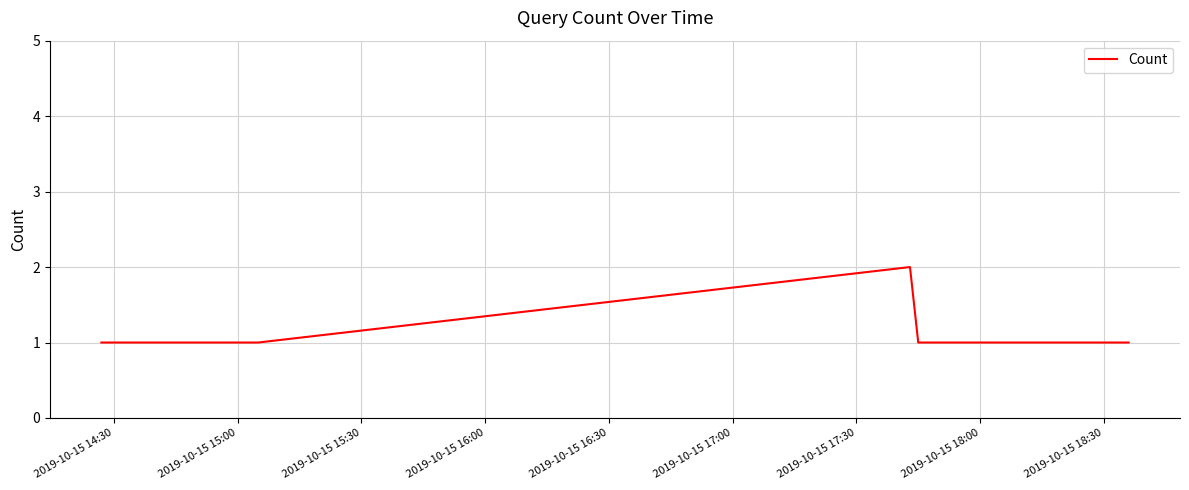

What is the sum of all values?

7